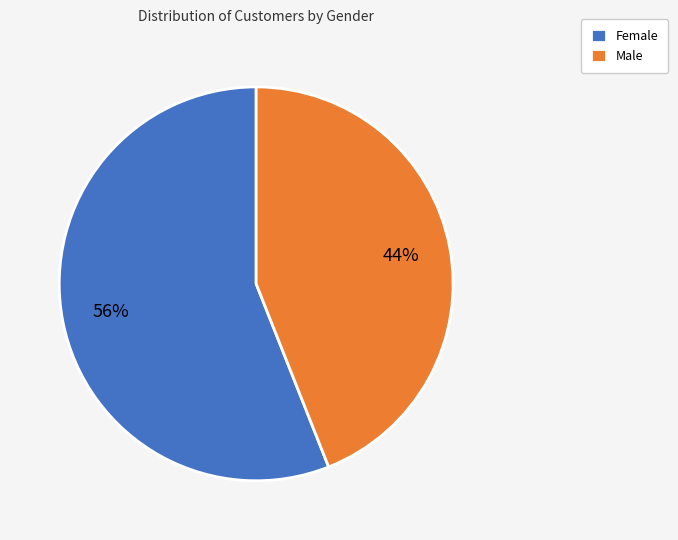

Is Male the majority of the pie?

No